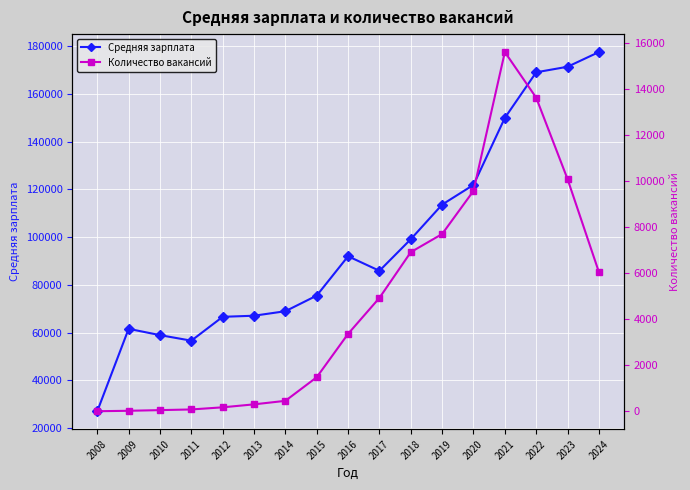

In Количество вакансий, how many points are higher than both neighbors (excluding endpoints)?

1